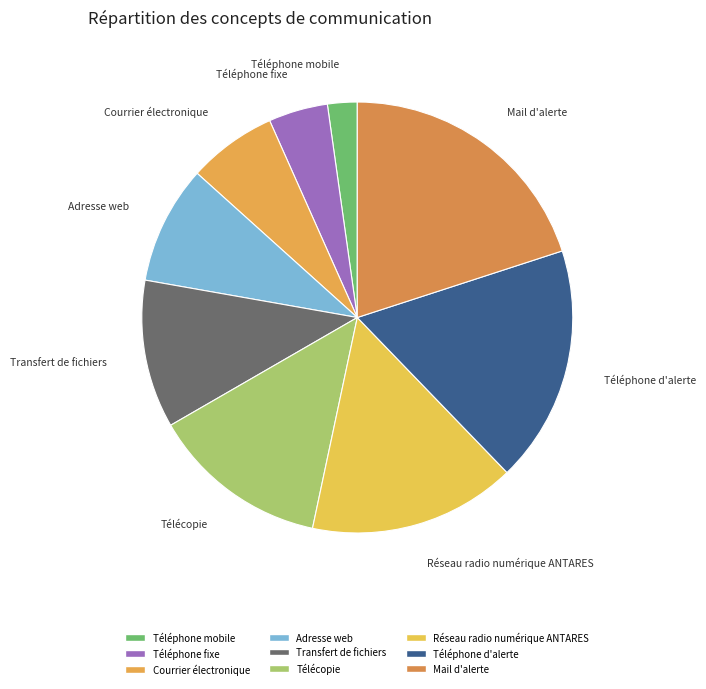

Is the sum of Mail d'alerte and Courrier électronique greater than half?

No